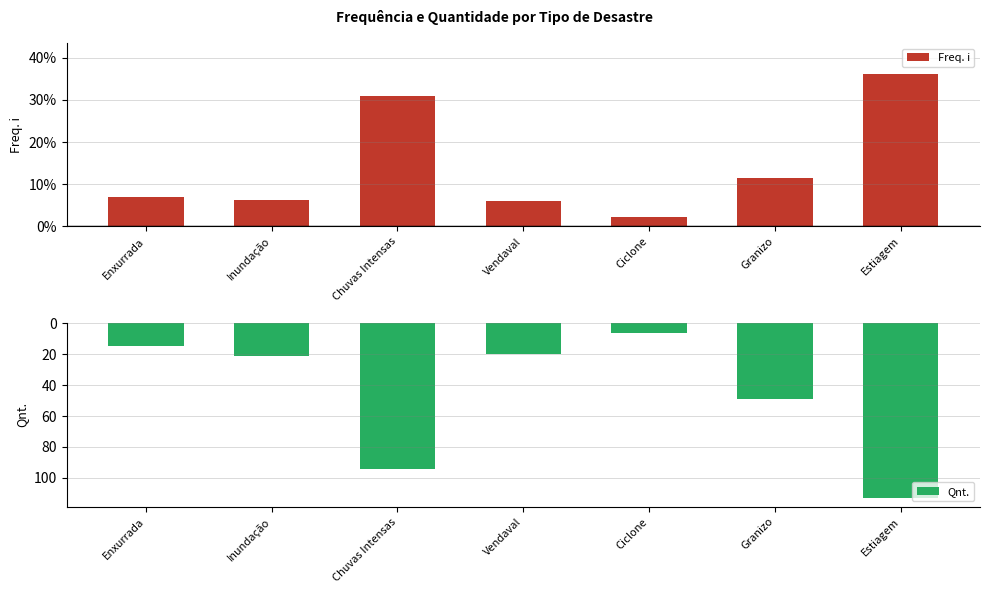

At which label does Qnt. reach its peak?

Estiagem